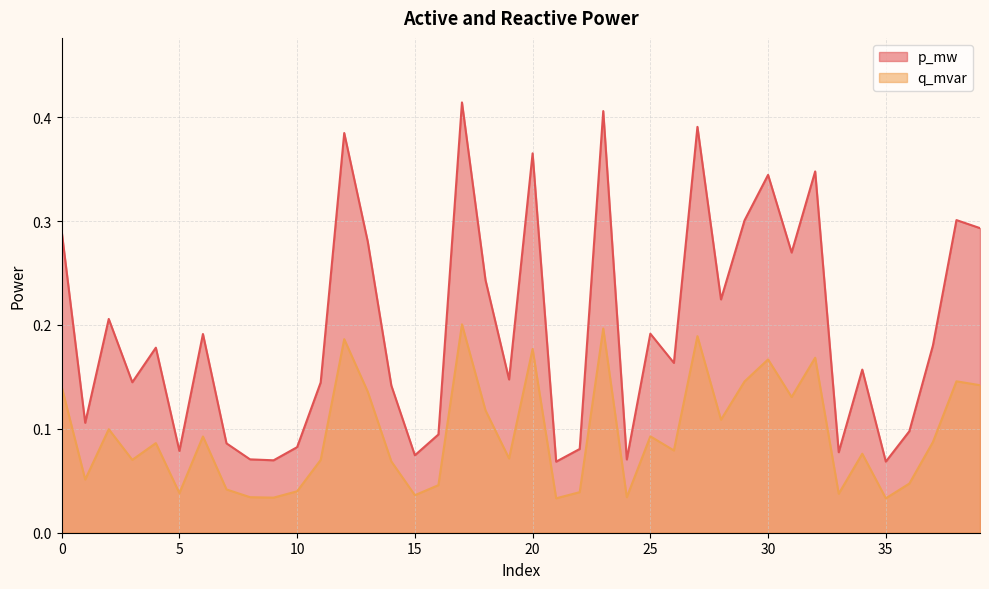

What is the value of the q_mvar point at the 7th from the left?

0.1